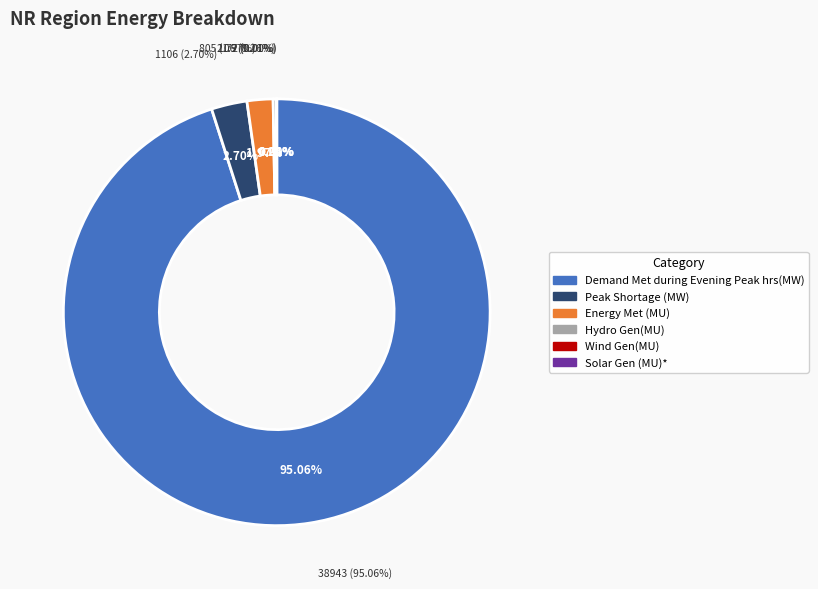

How much of the chart is everything except Wind Gen(MU)?

100.0%